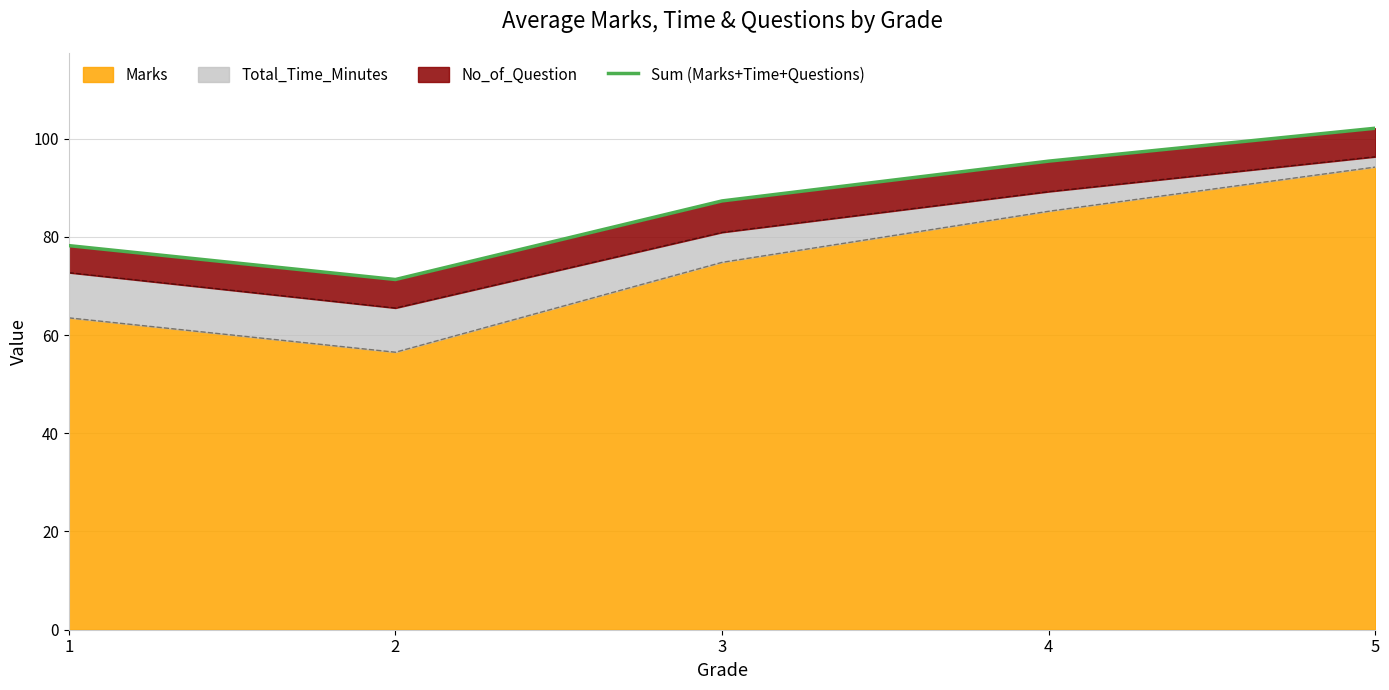

Rank the categories by value from highest to lowest.

5, 4, 3, 1, 2